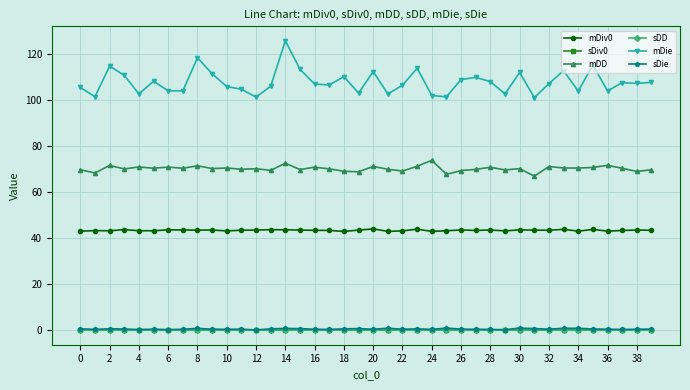

Which series has the widest spread of values?

mDie